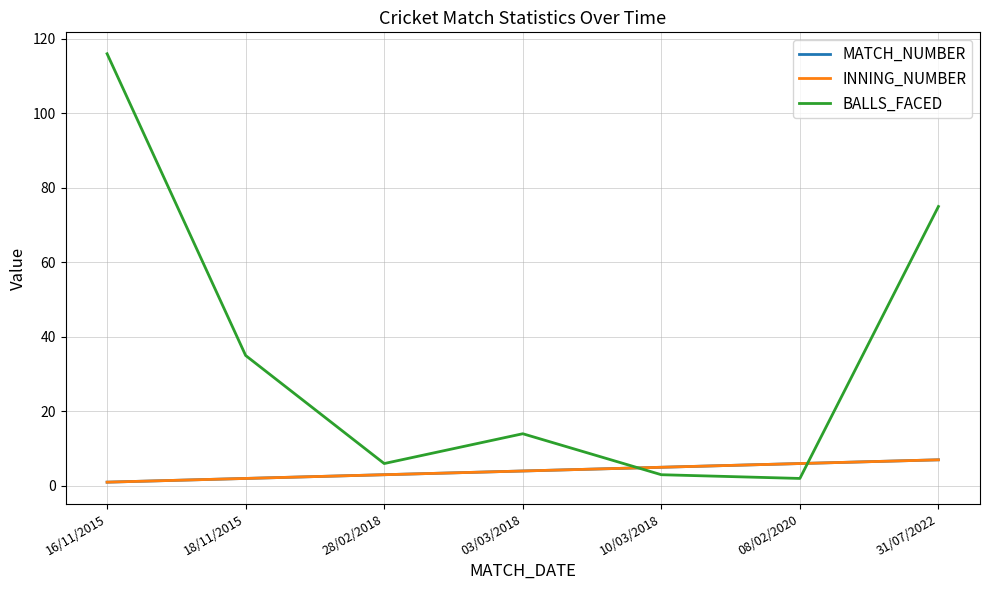

The BALLS_FACED series shows 3 at 08/02/2020. True or false?

False